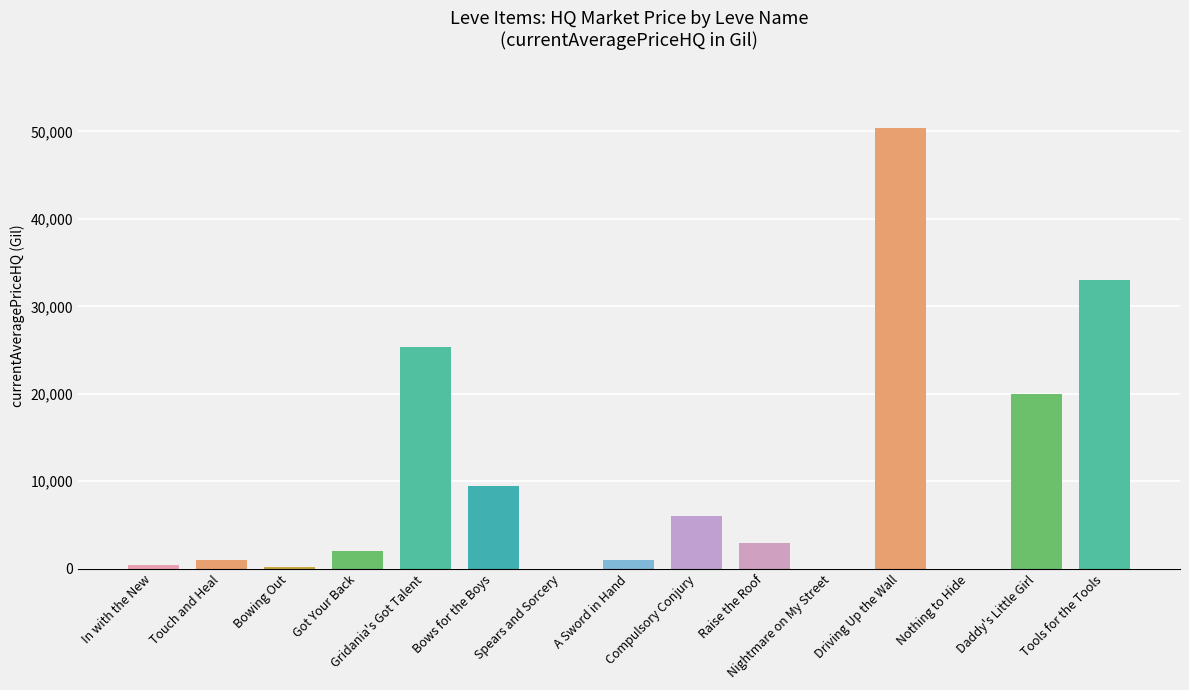

Reading left to right, list all the values displayed in this chart.

In with the New=402.0	Touch and Heal=1001.5	Bowing Out=166.7	Got Your Back=2002.0	Gridania's Got Talent=25362.5	Bows for the Boys=9502.5	Spears and Sorcery=0.0	A Sword in Hand=1000.0	Compulsory Conjury=6000.0	Raise the Roof=2891.8	Nightmare on My Street=0.0	Driving Up the Wall=50350.0	Nothing to Hide=0.0	Daddy's Little Girl=20000.0	Tools for the Tools=33000.0